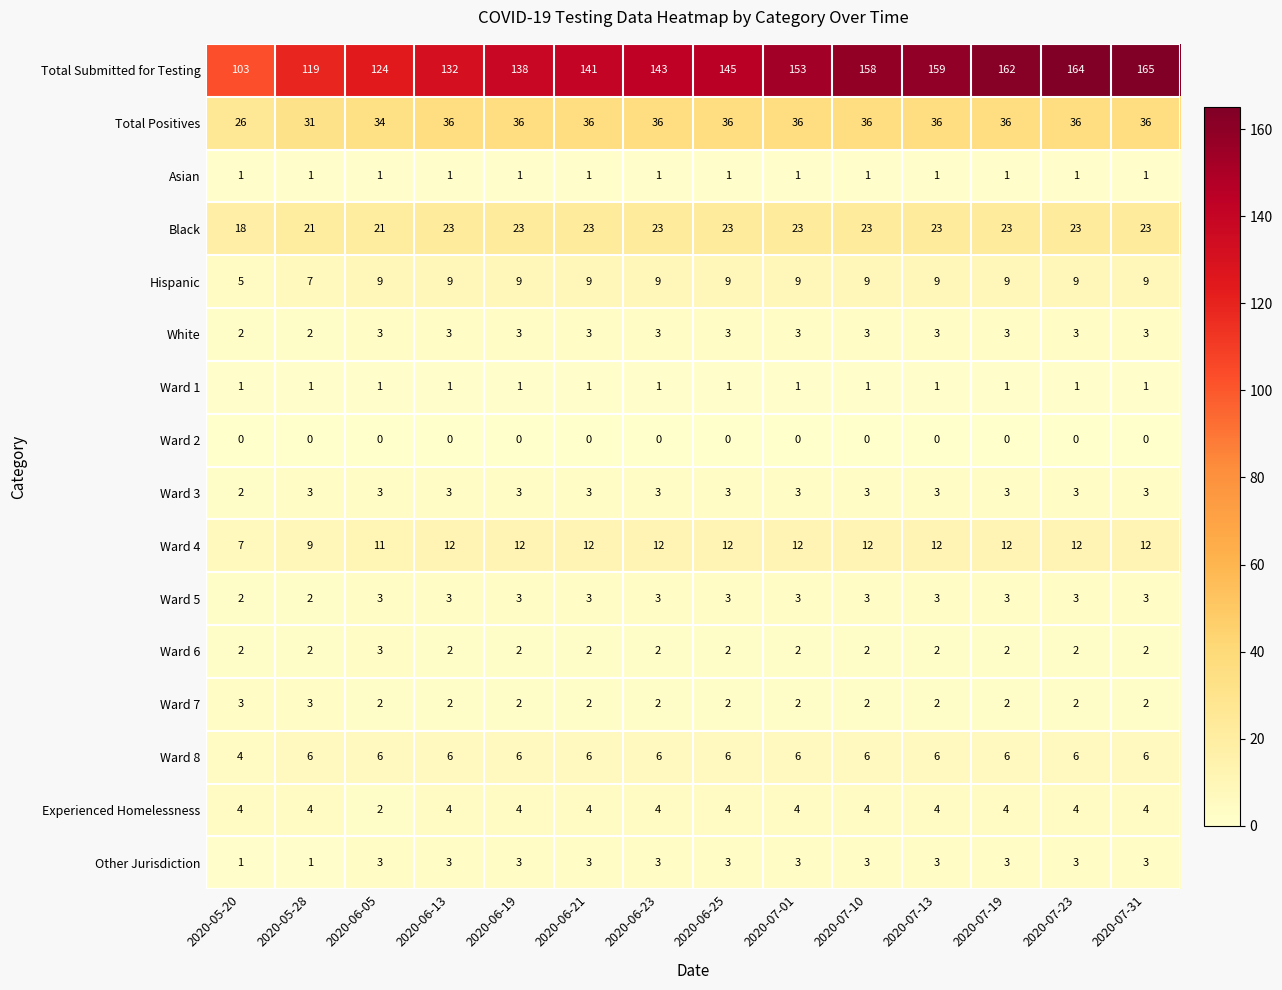

The value of White at 2020-06-21 is 3. True or false?

True